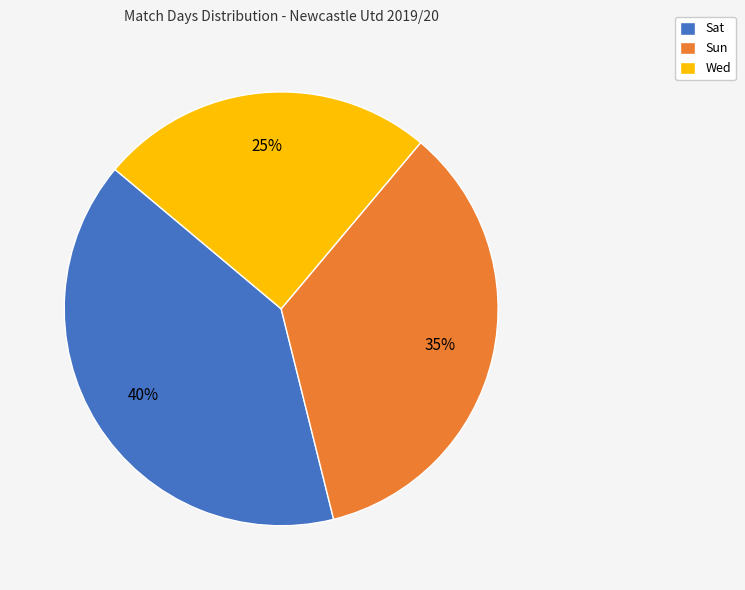

Is Sat the majority of the pie?

No